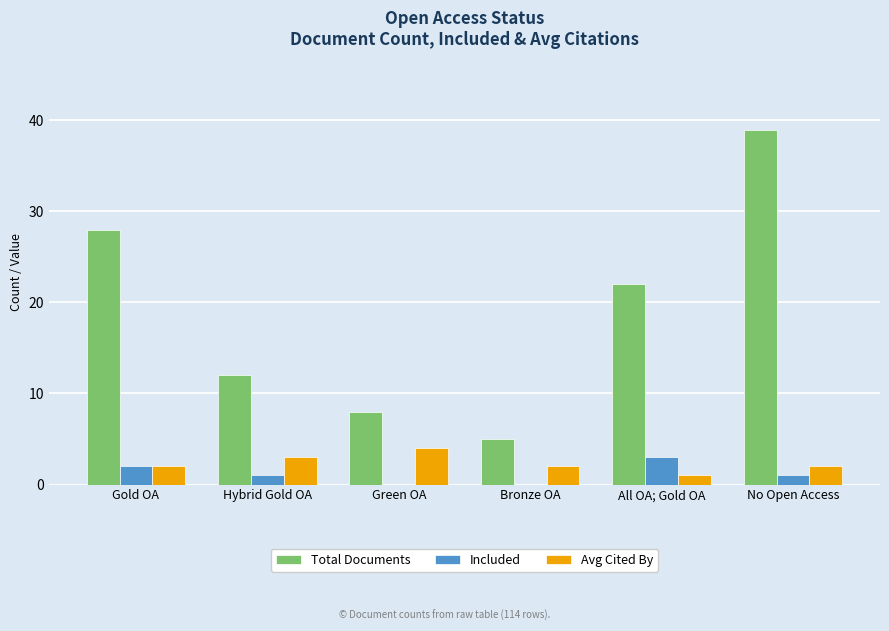

Are the bars horizontal?

No